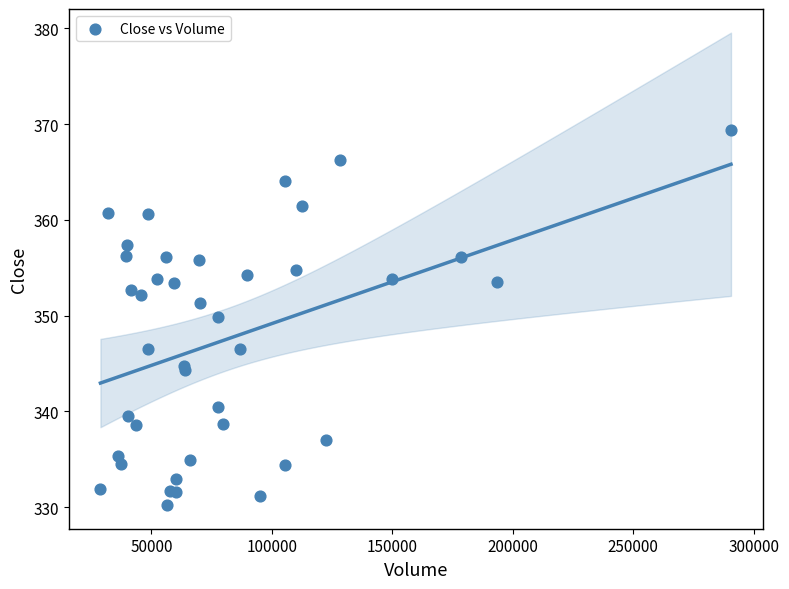

What Y value in the scatter plot is closest to 349?

349.9